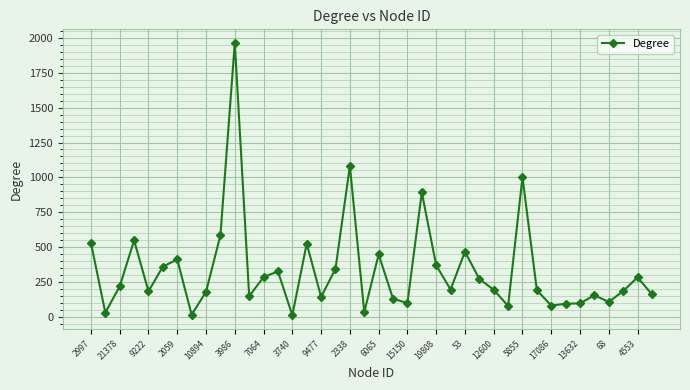

What is the average value?

334